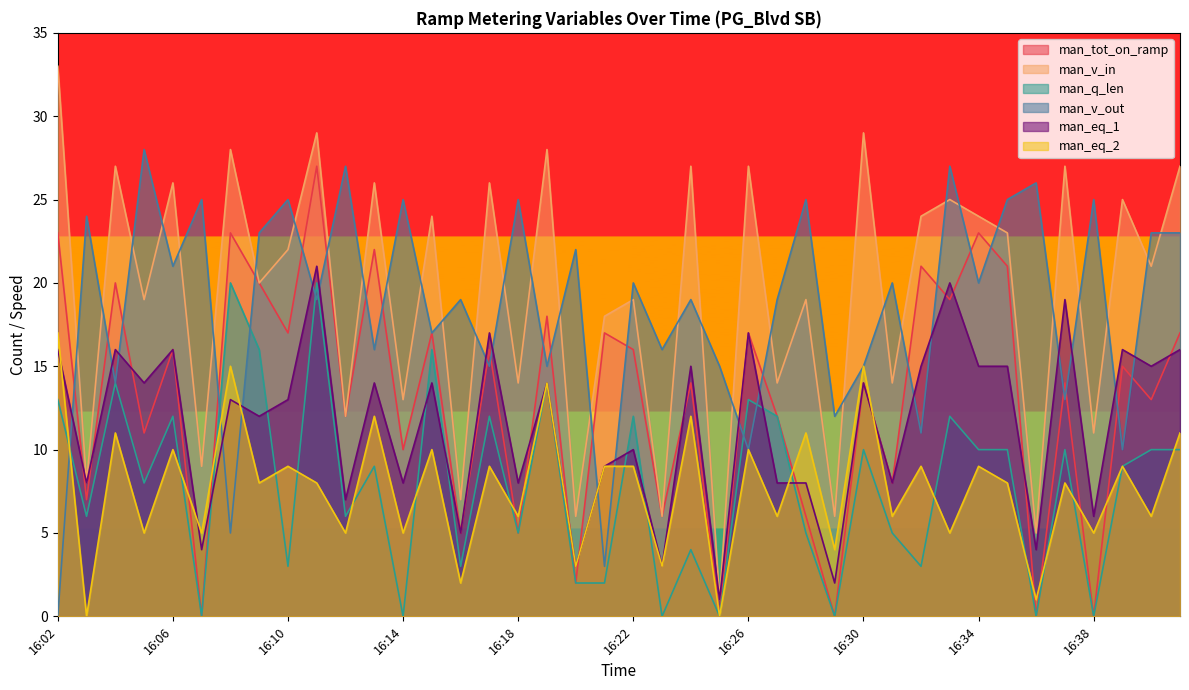

What is the total value across all series at 16:06?

101